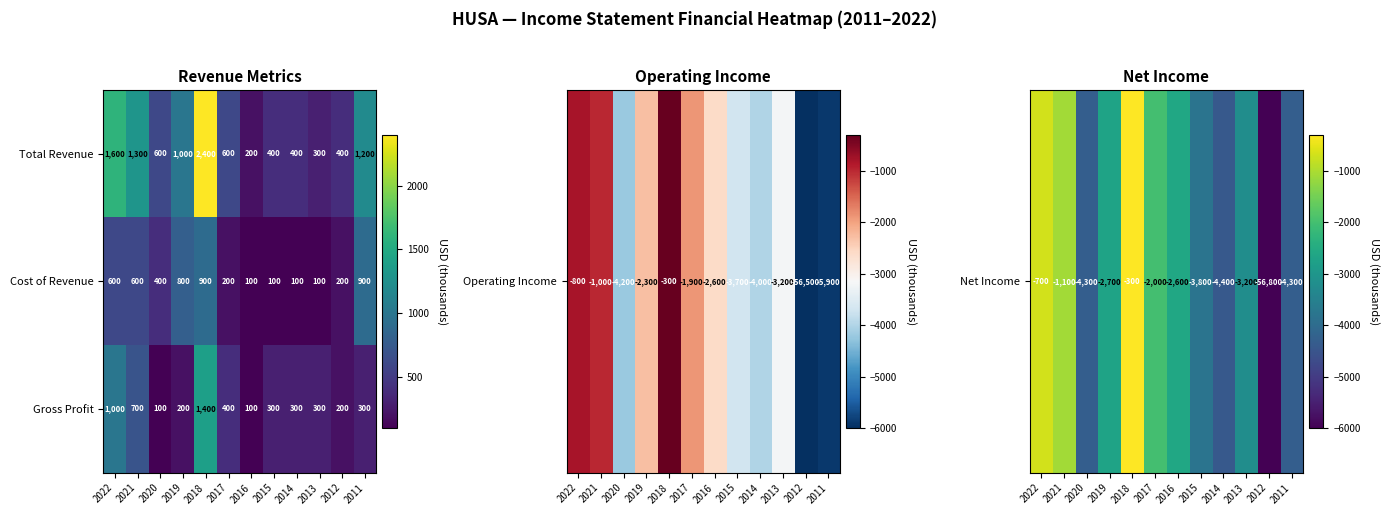

List the series in order of their peak value, lowest first.

Cost of Revenue, Gross Profit, Total Revenue